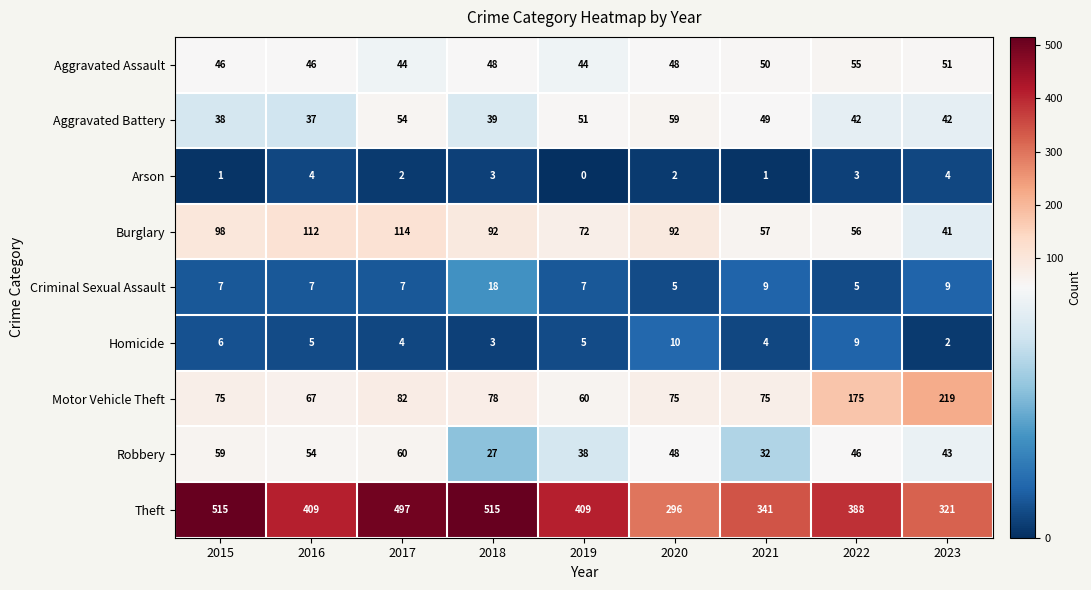

What is the total value across all series at 2015?

845